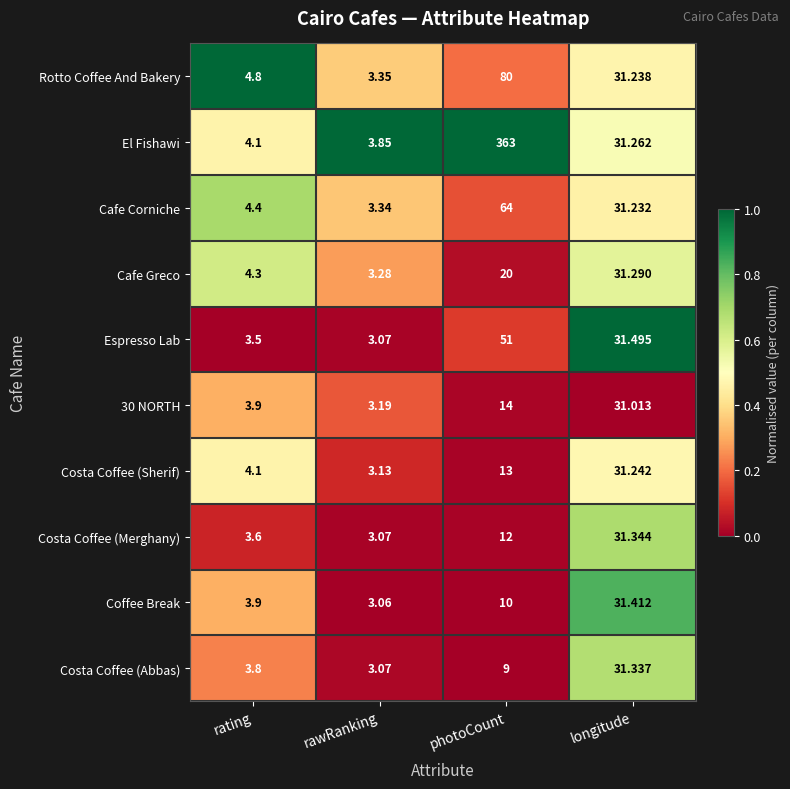

Where does the Rotto Coffee And Bakery series first go above 31?

photoCount